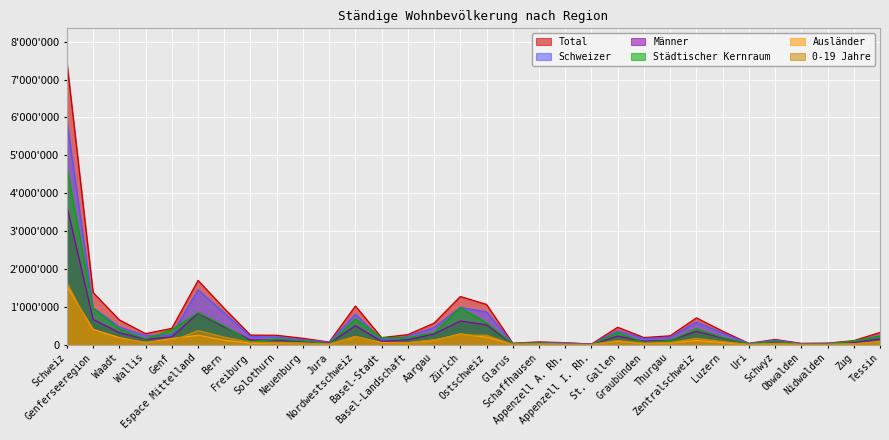

Between Glarus and Basel-Stadt, which is larger?

Basel-Stadt